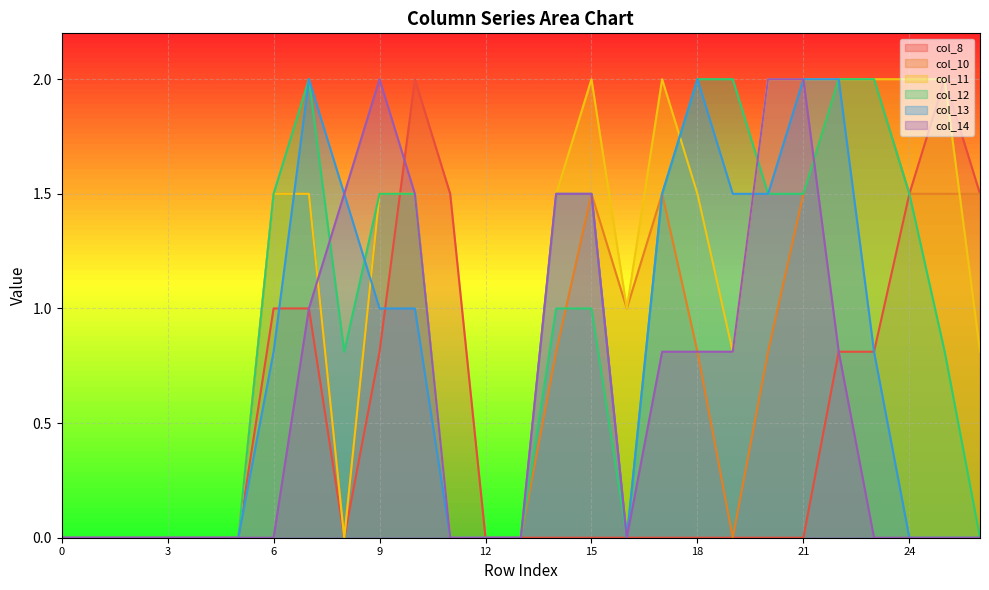

At 20, list the series in order from largest to smallest.

col_11, col_14, col_12, col_13, col_10, col_8